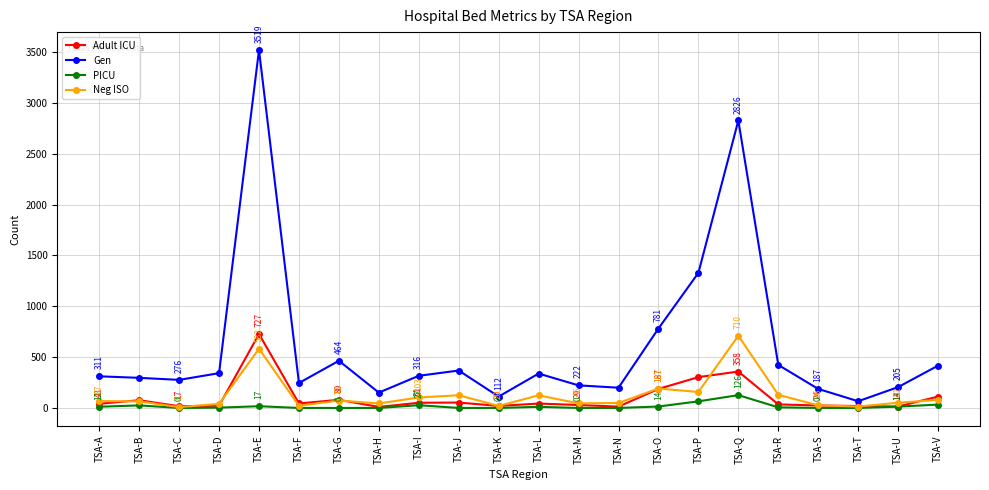

True or false: PICU and Adult ICU intersect in this chart.

False